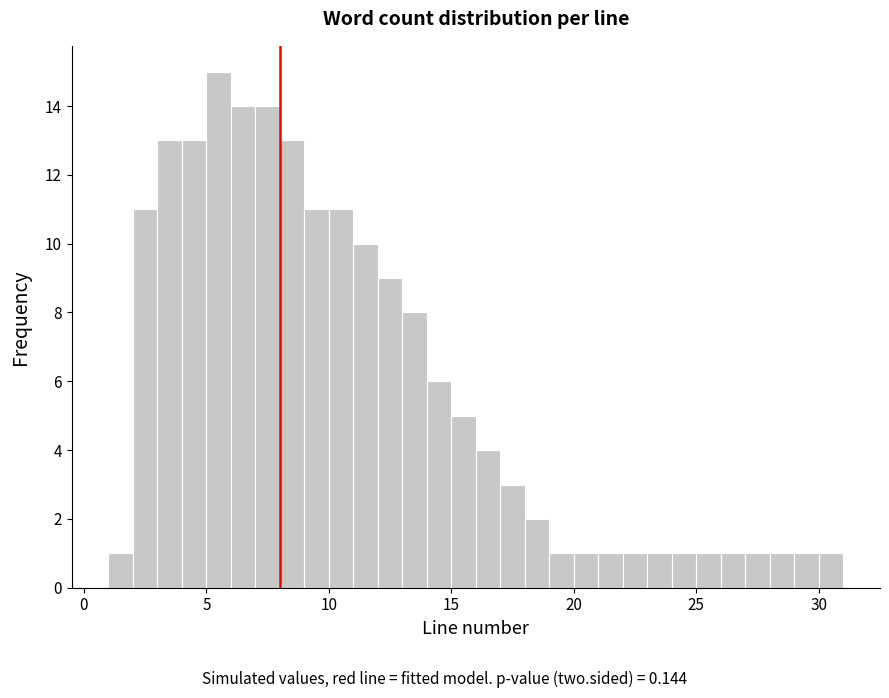

Read against the x-axis, roughly where is the centre of the tallest bar?

5.5